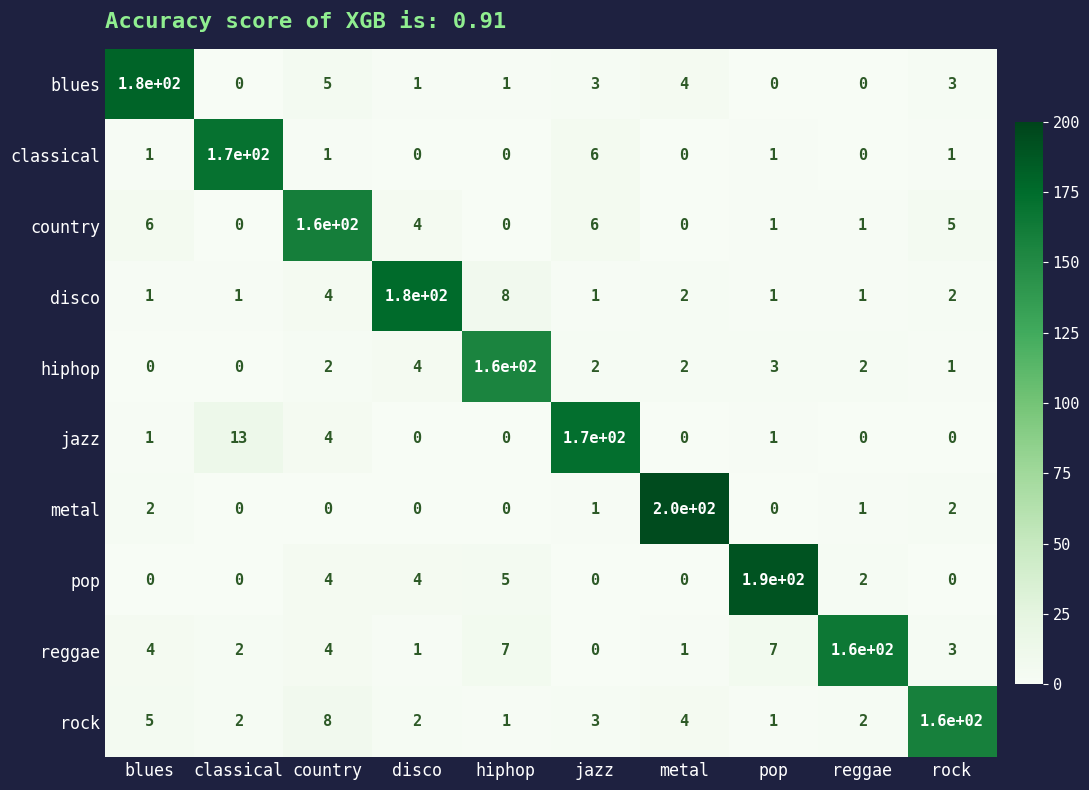

What is the difference between the maximum and minimum values in the blues series?

180